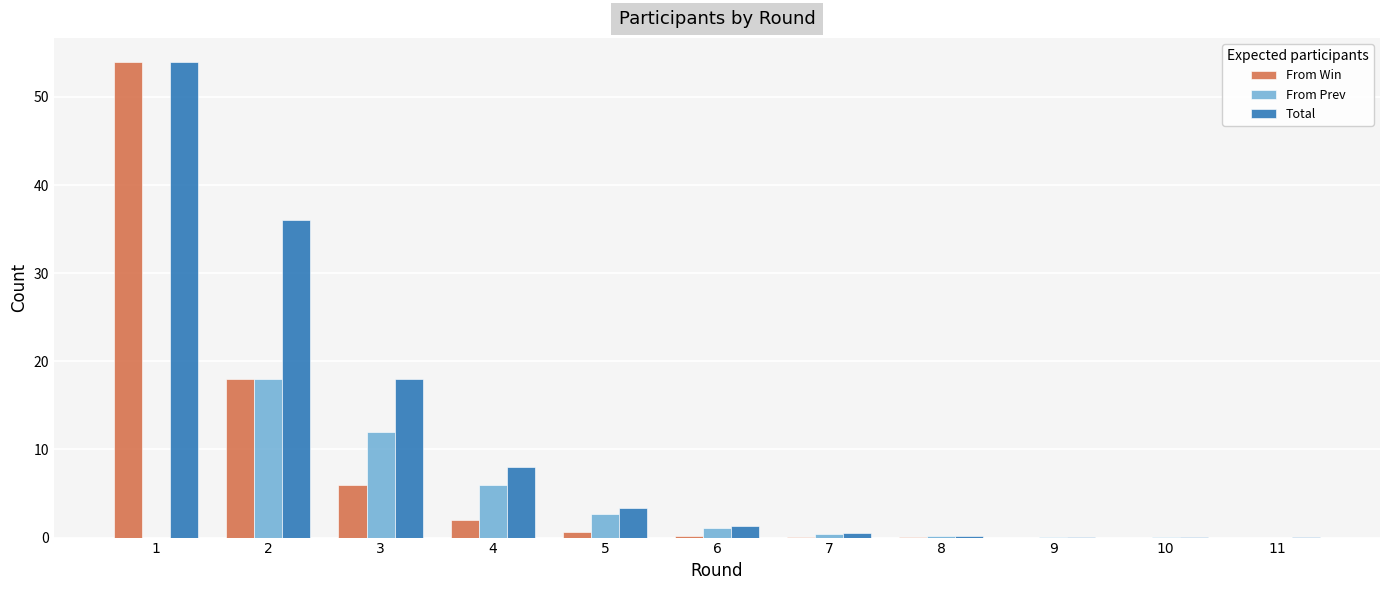

What is the greatest value displayed?

54.0